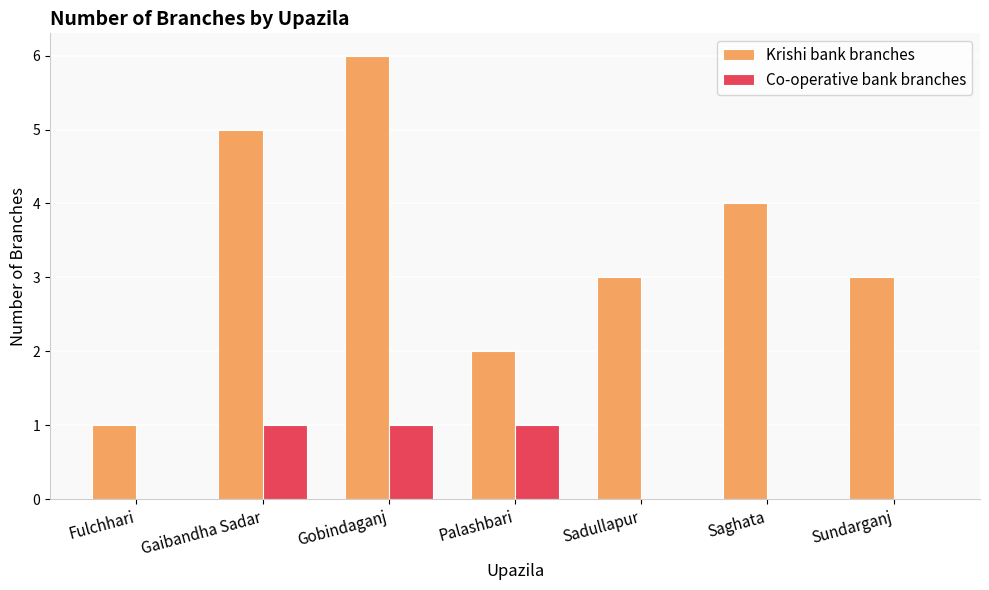

Reading left to right, list all the values displayed in this chart.

Krishi bank branches: Fulchhari=1	Gaibandha Sadar=5	Gobindaganj=6	Palashbari=2	Sadullapur=3	Saghata=4	Sundarganj=3
Co-operative bank branches: Fulchhari=0	Gaibandha Sadar=1	Gobindaganj=1	Palashbari=1	Sadullapur=0	Saghata=0	Sundarganj=0